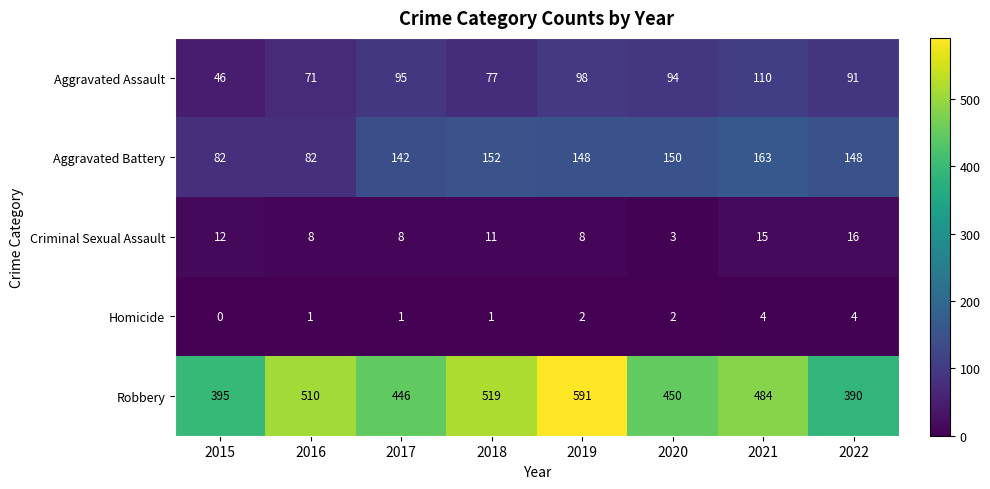

What is the difference between the maximum and second lowest values in the Robbery series?

196